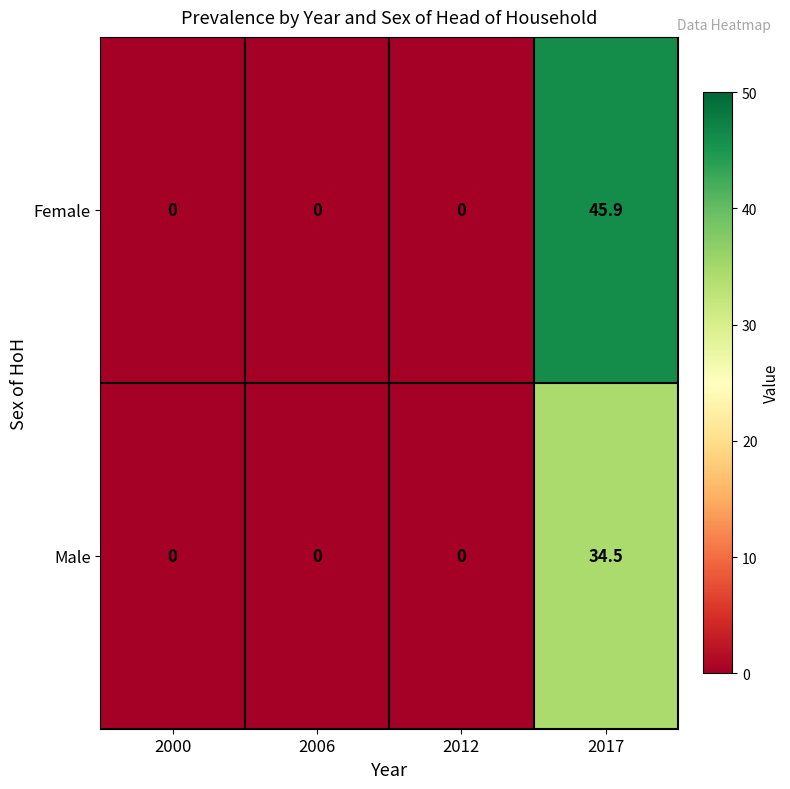

Is the value of Female at 2000 greater than the value of Male at 2017?

No